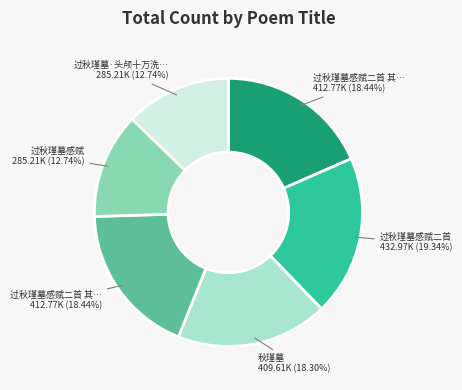

Does any single category account for the majority?

No